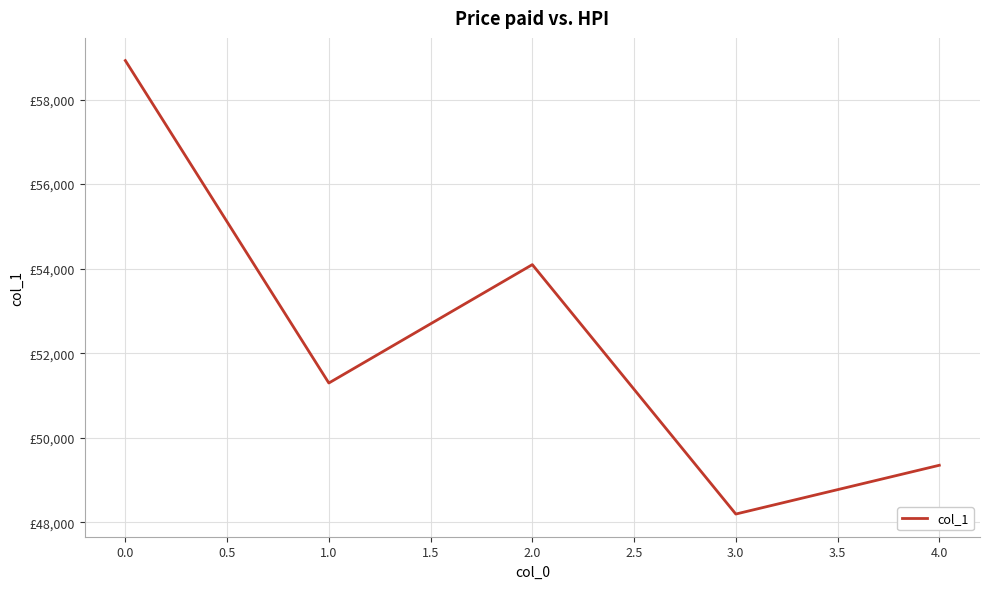

Does the chart have visible grid lines?

Yes